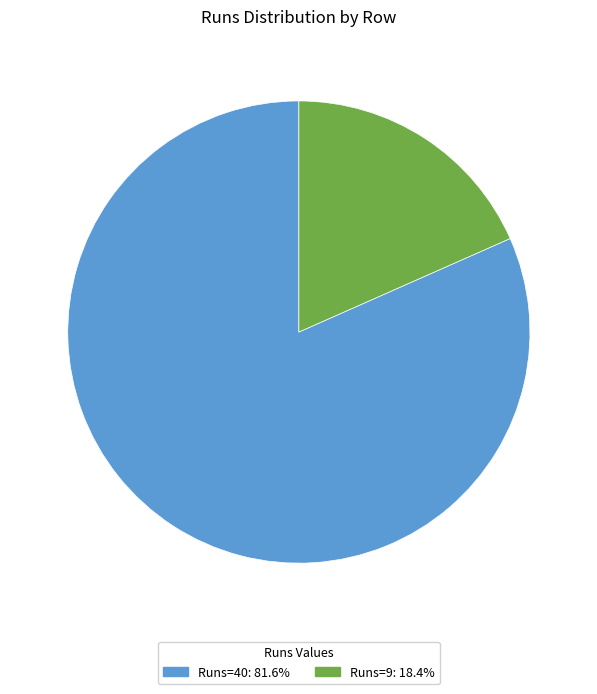

Is there a majority slice in this chart?

Yes